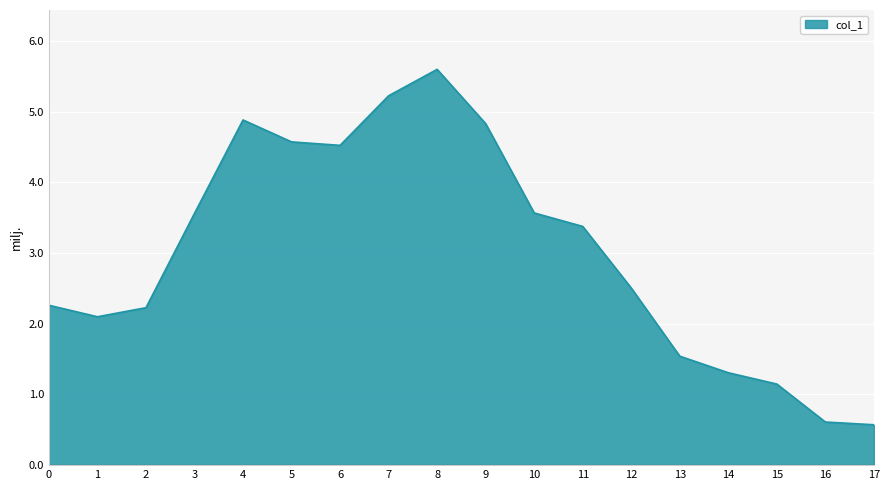

Does the chart have visible grid lines?

Yes